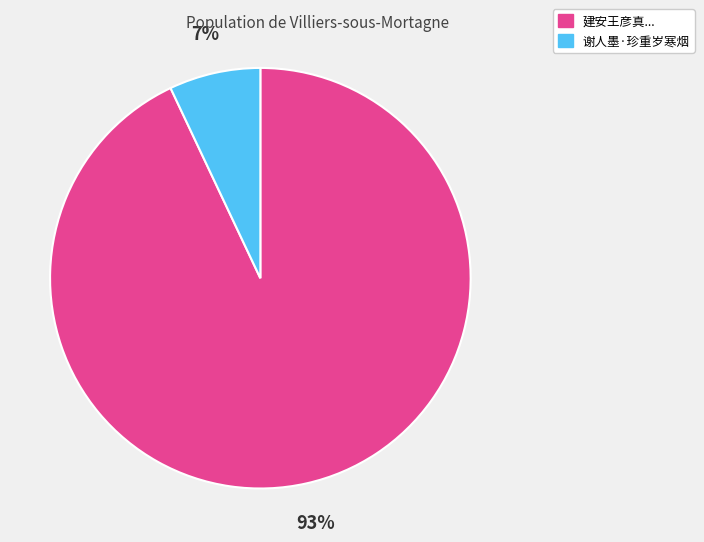

Count the number of slices in the pie.

2